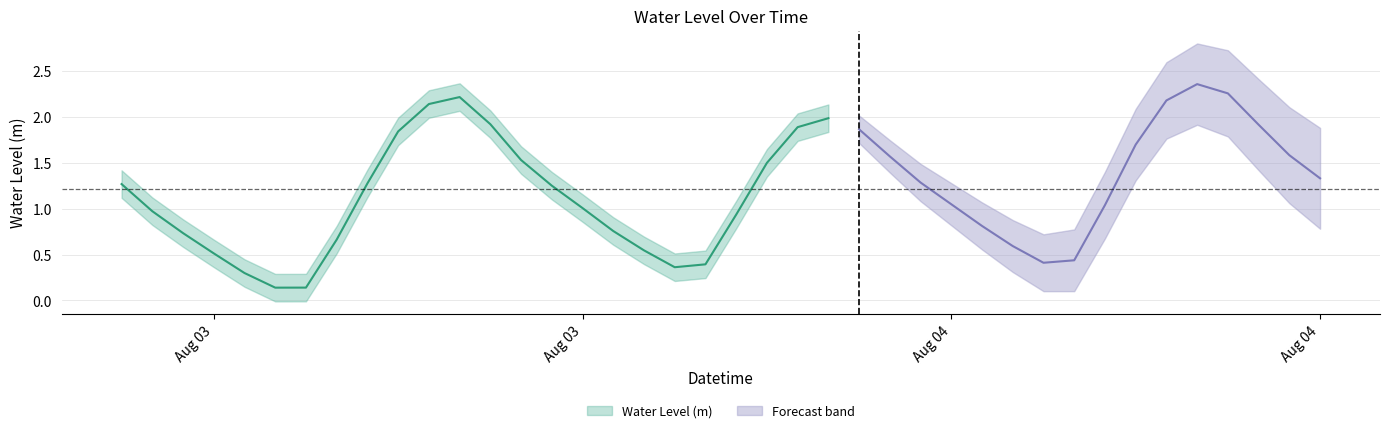

What is the average value?

1.2